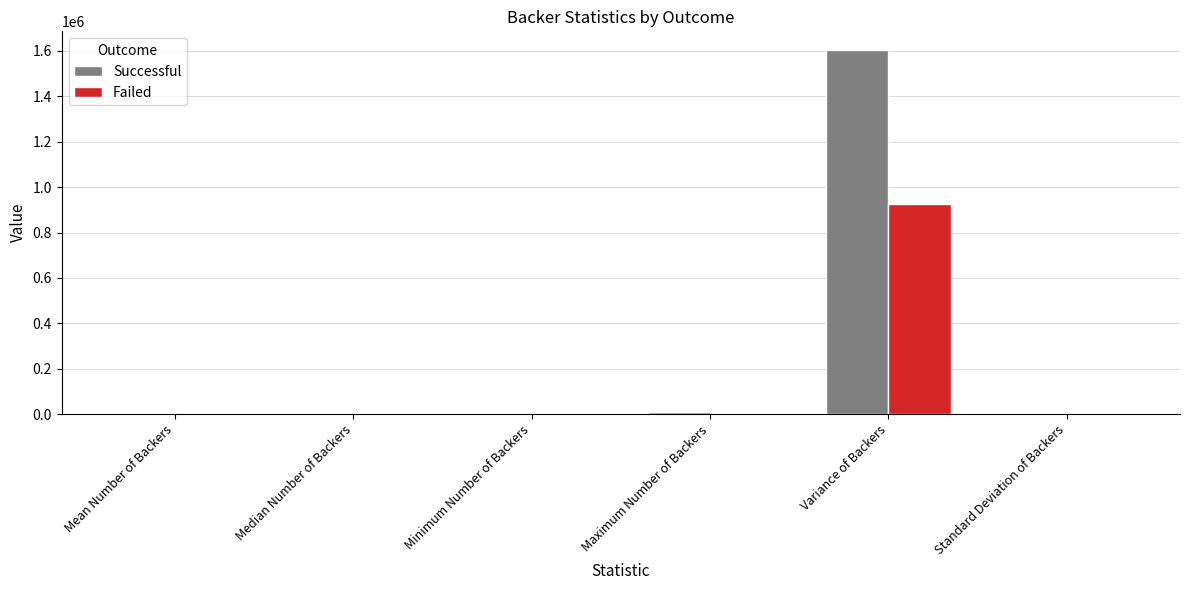

True or false: Successful has a value of 2321304.8 at Variance of Backers.

False